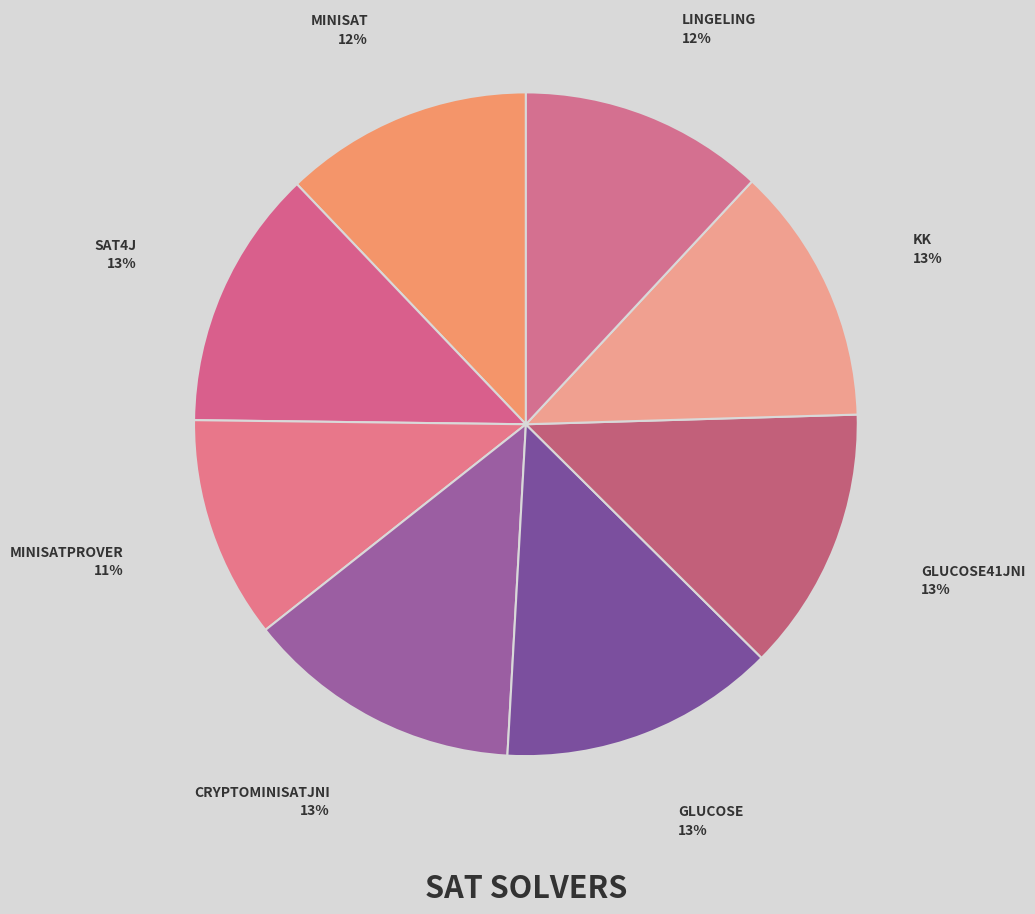

How many slices are in this pie chart?

8